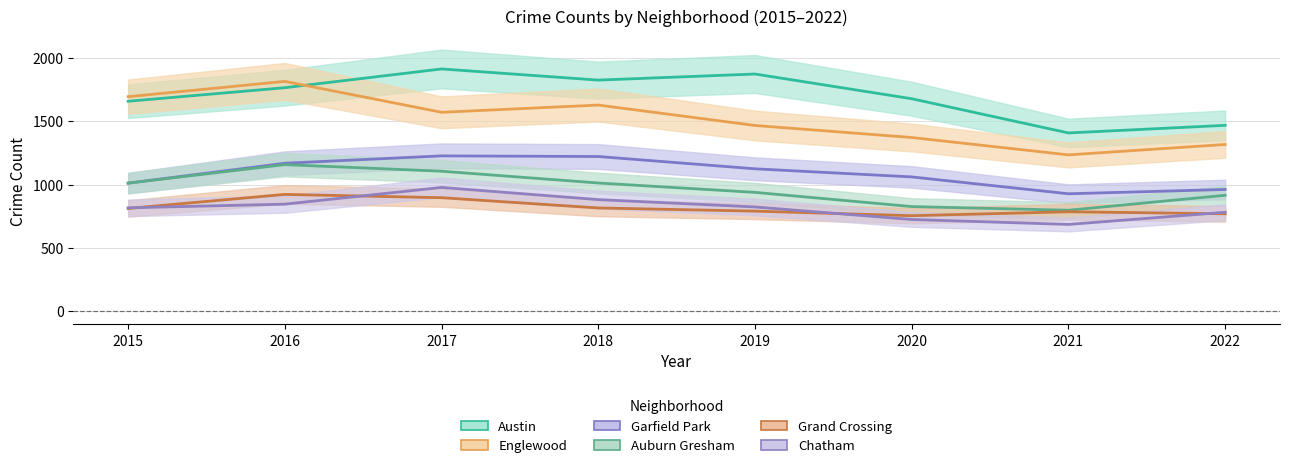

Which series has the largest total across all categories?

Austin